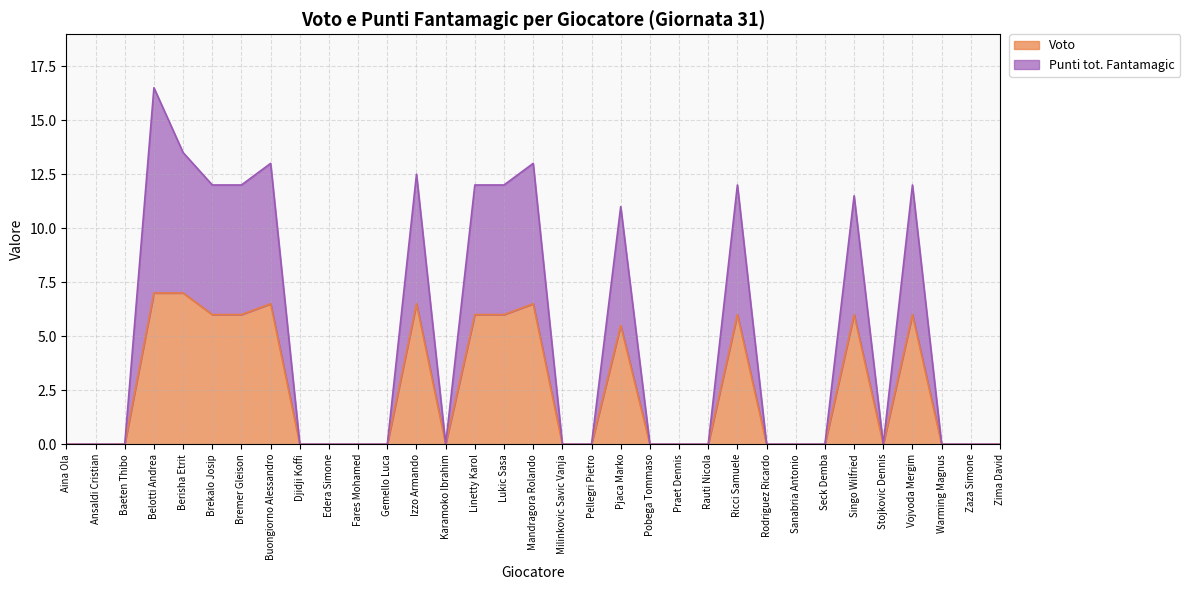

Is it true that Voto equals 6.5 at Buongiorno Alessandro?

True